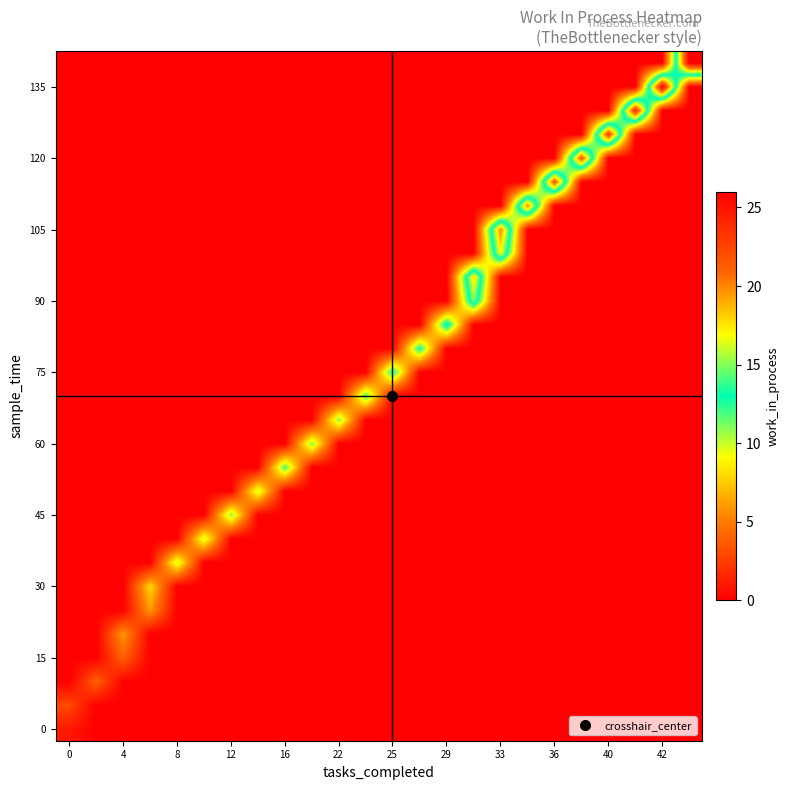

What is the greatest value displayed?

26